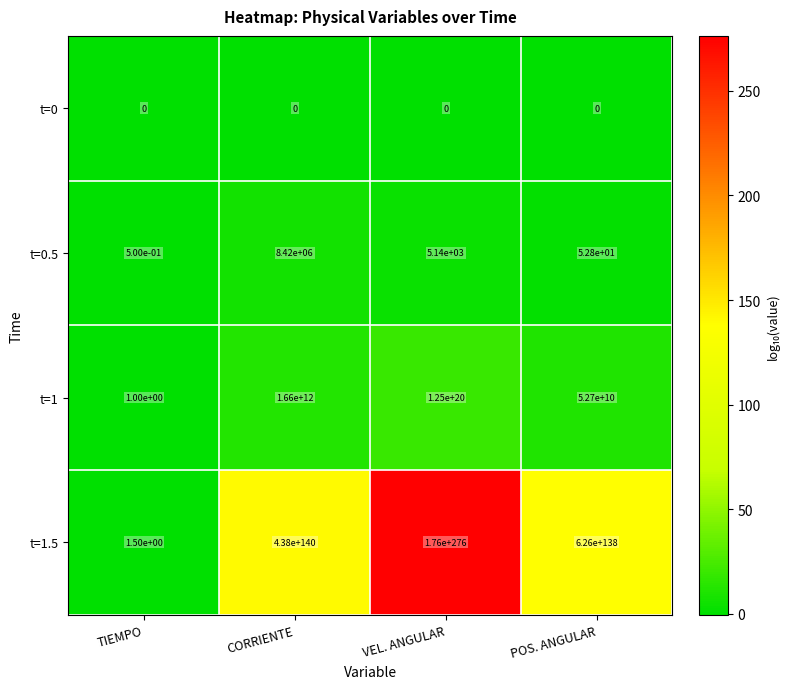

Which category has the highest value across all series?

VEL. ANGULAR